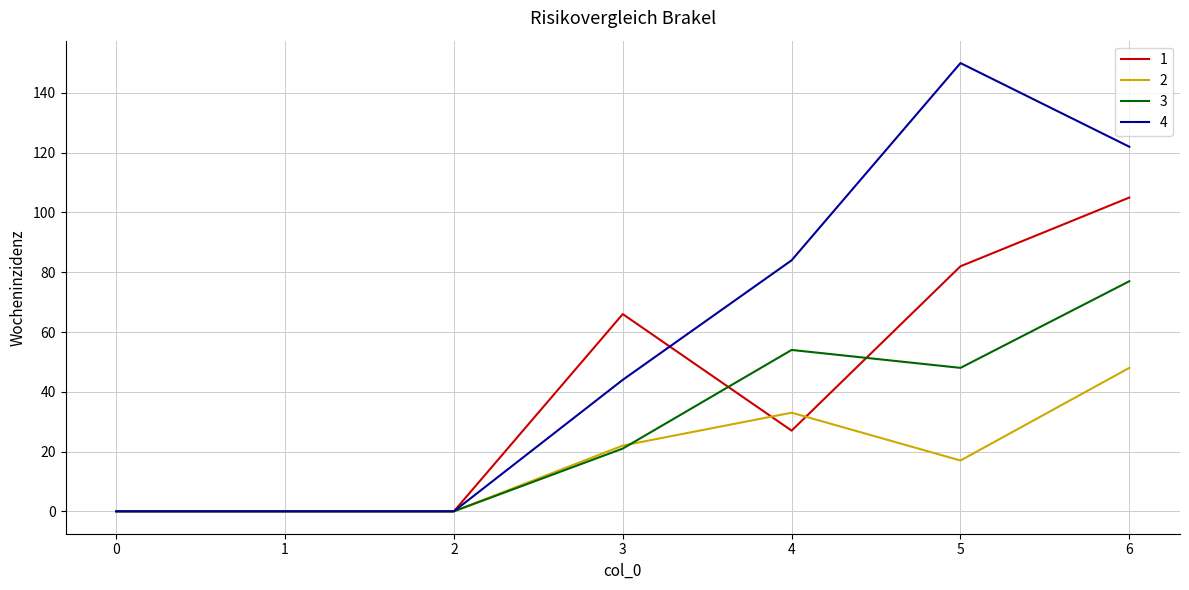

Which series has the largest range (max minus min)?

4